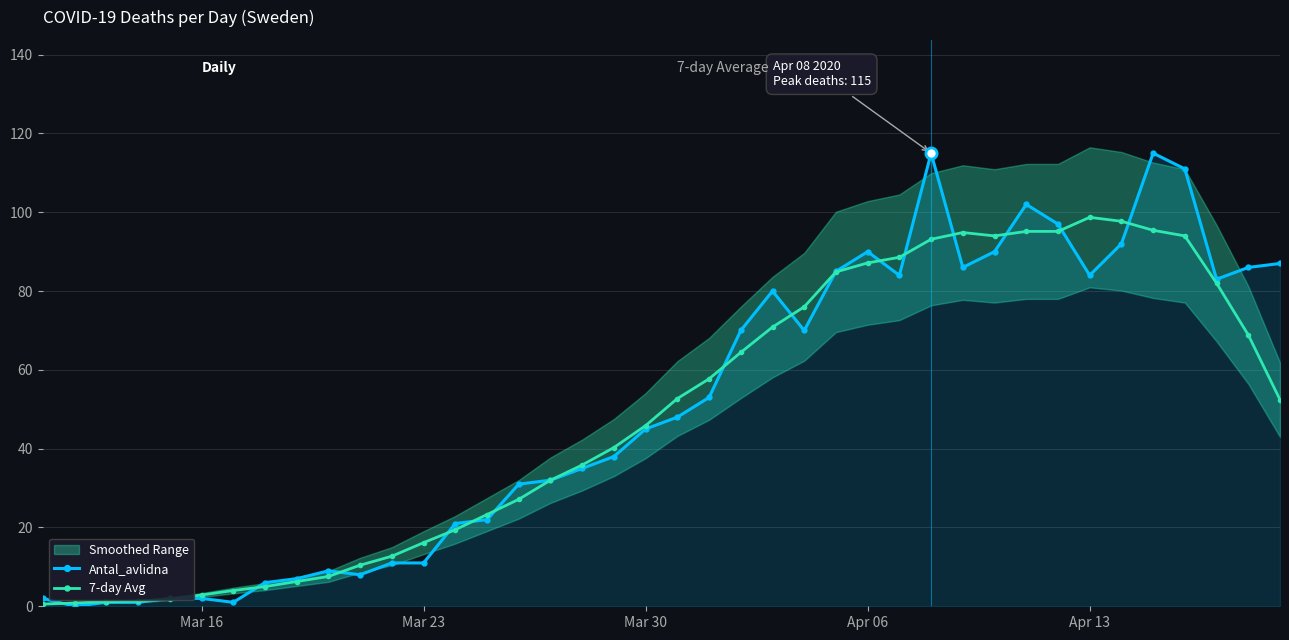

What is the highest value of the 7-day Avg series?

98.7